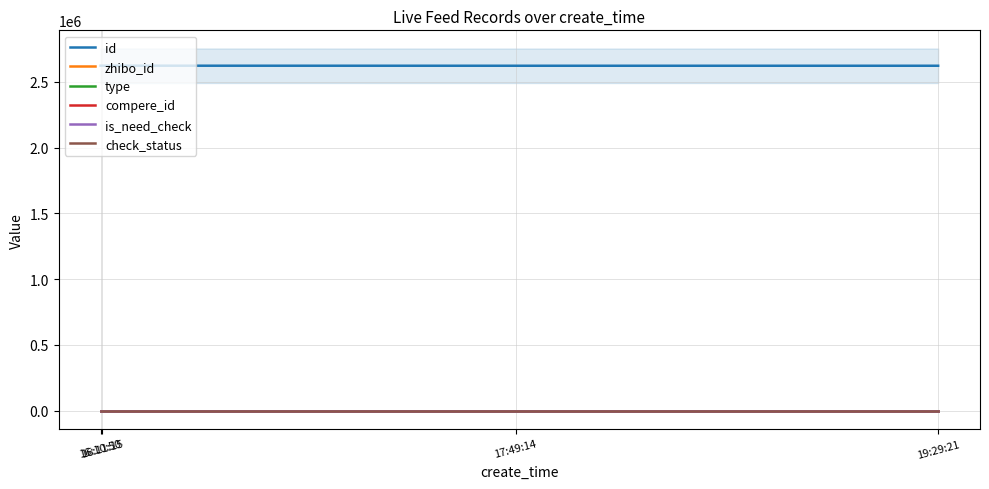

True or false: compere_id and type cross at least once.

False